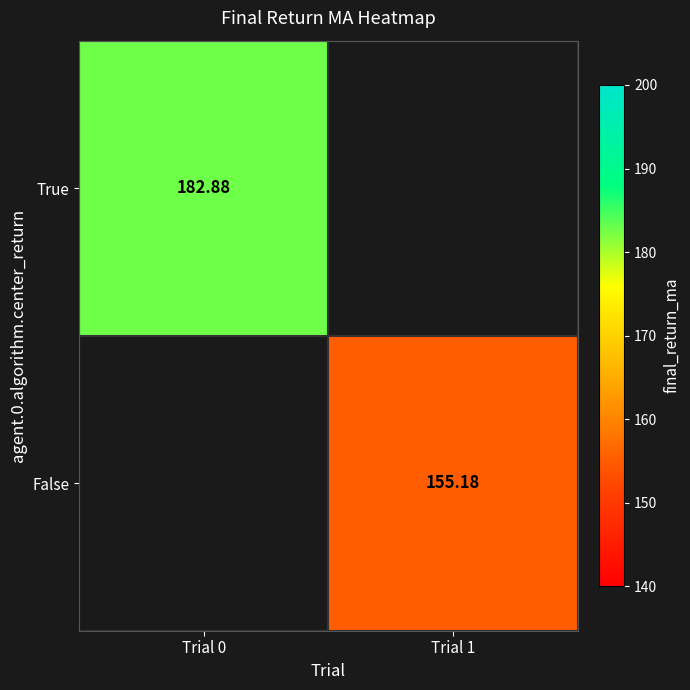

Where is True nearest to the value 182?

Trial 0